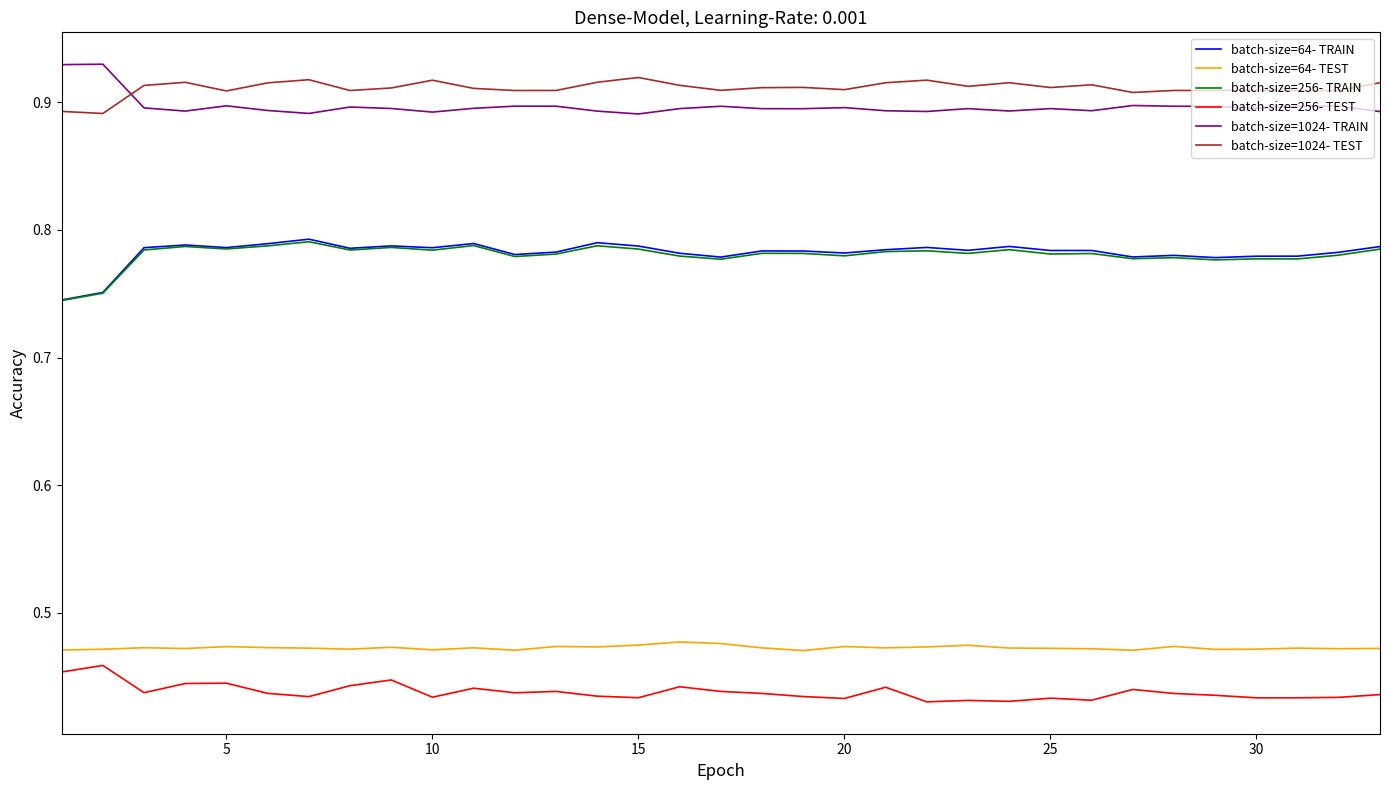

True or false: batch-size=1024- TRAIN and batch-size=256- TRAIN cross at least once.

False